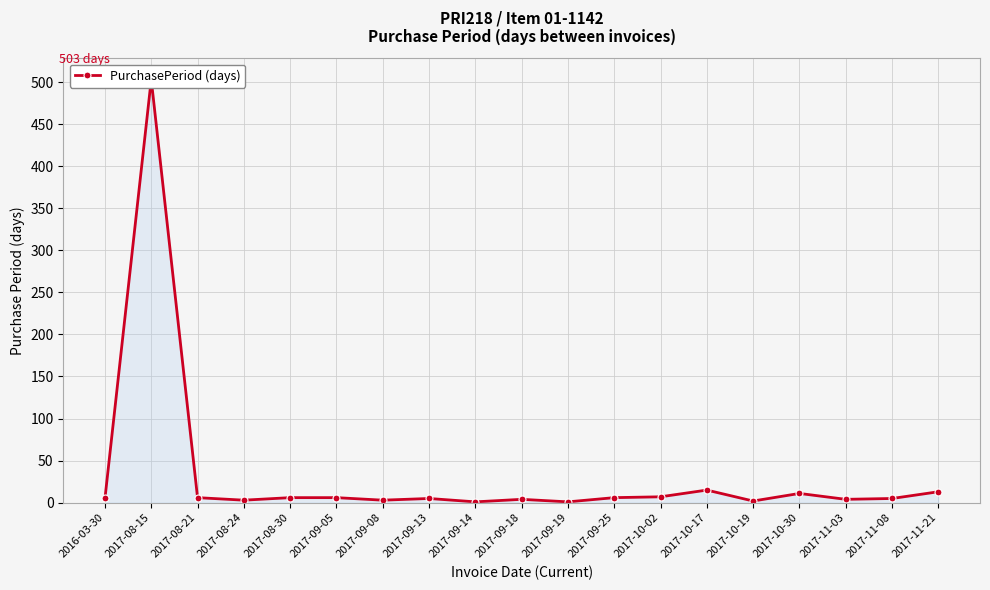

Reading left to right, what are all the values shown in this chart?

5	503	6	3	6	6	3	5	1	4	1	6	7	15	2	11	4	5	13